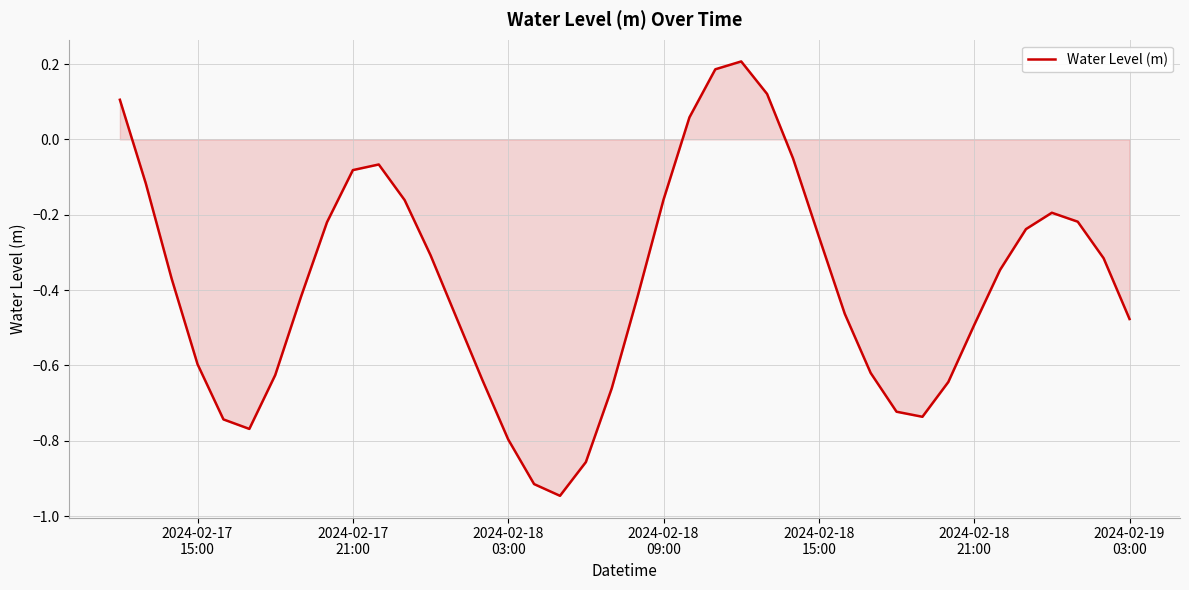

How many interior local peaks (higher than both neighbors) does the data have?

3